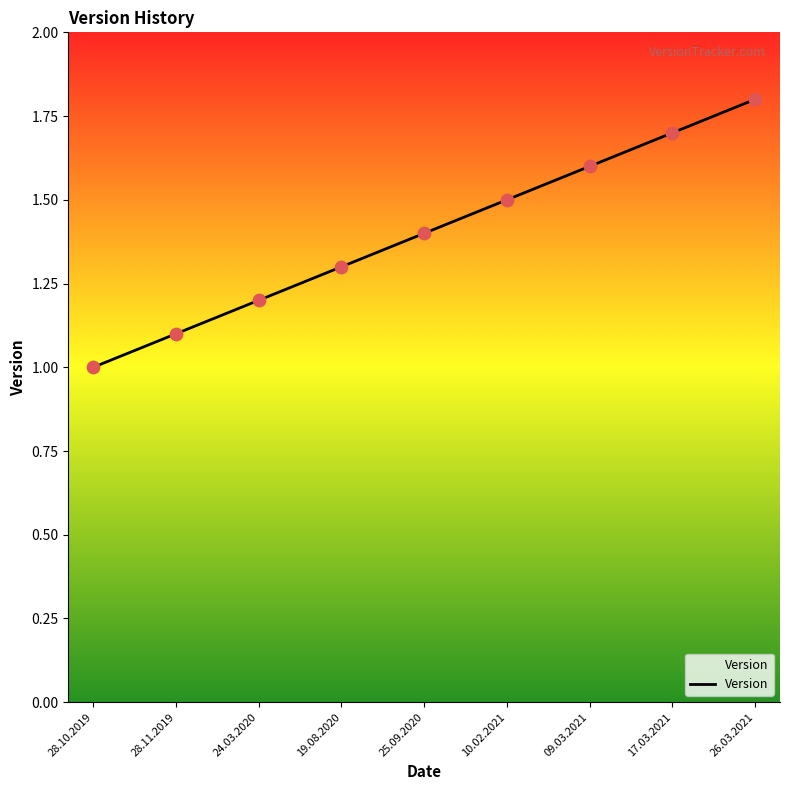

What is the ratio of the value at 28.10.2019 to the value at 17.03.2021?

0.6